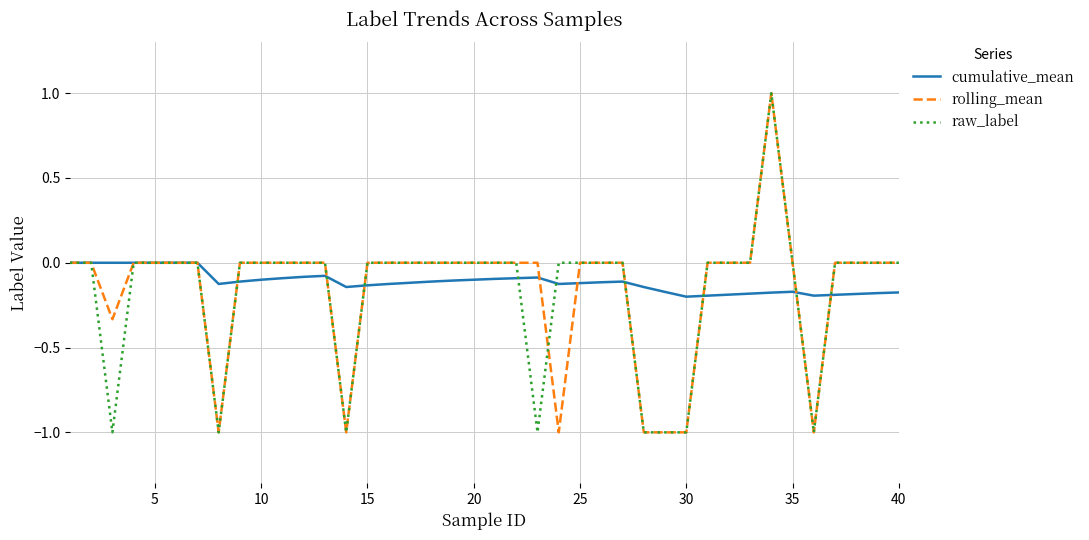

What is the maximum value shown in the chart?

1.0